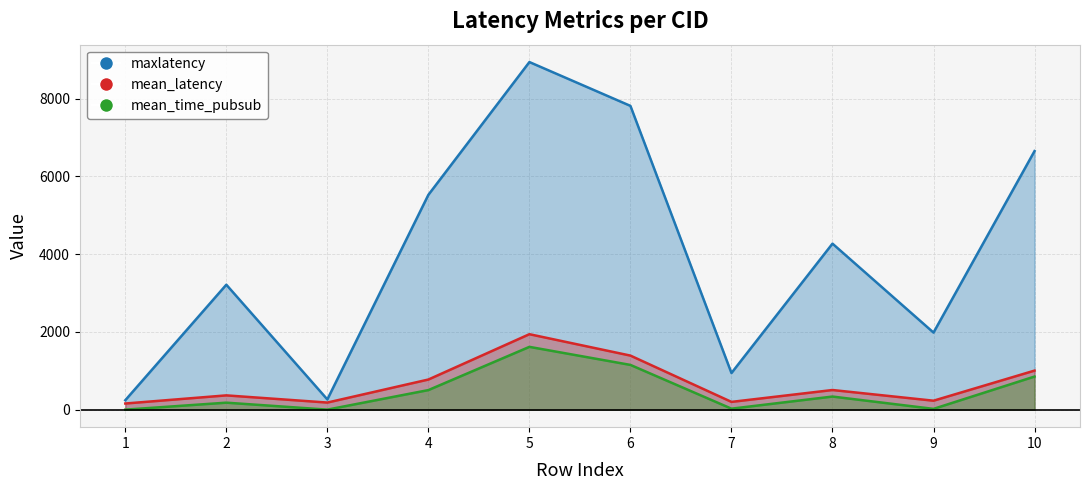

What is the value of the mean_time_pubsub point at the 10th from the left?

854.6